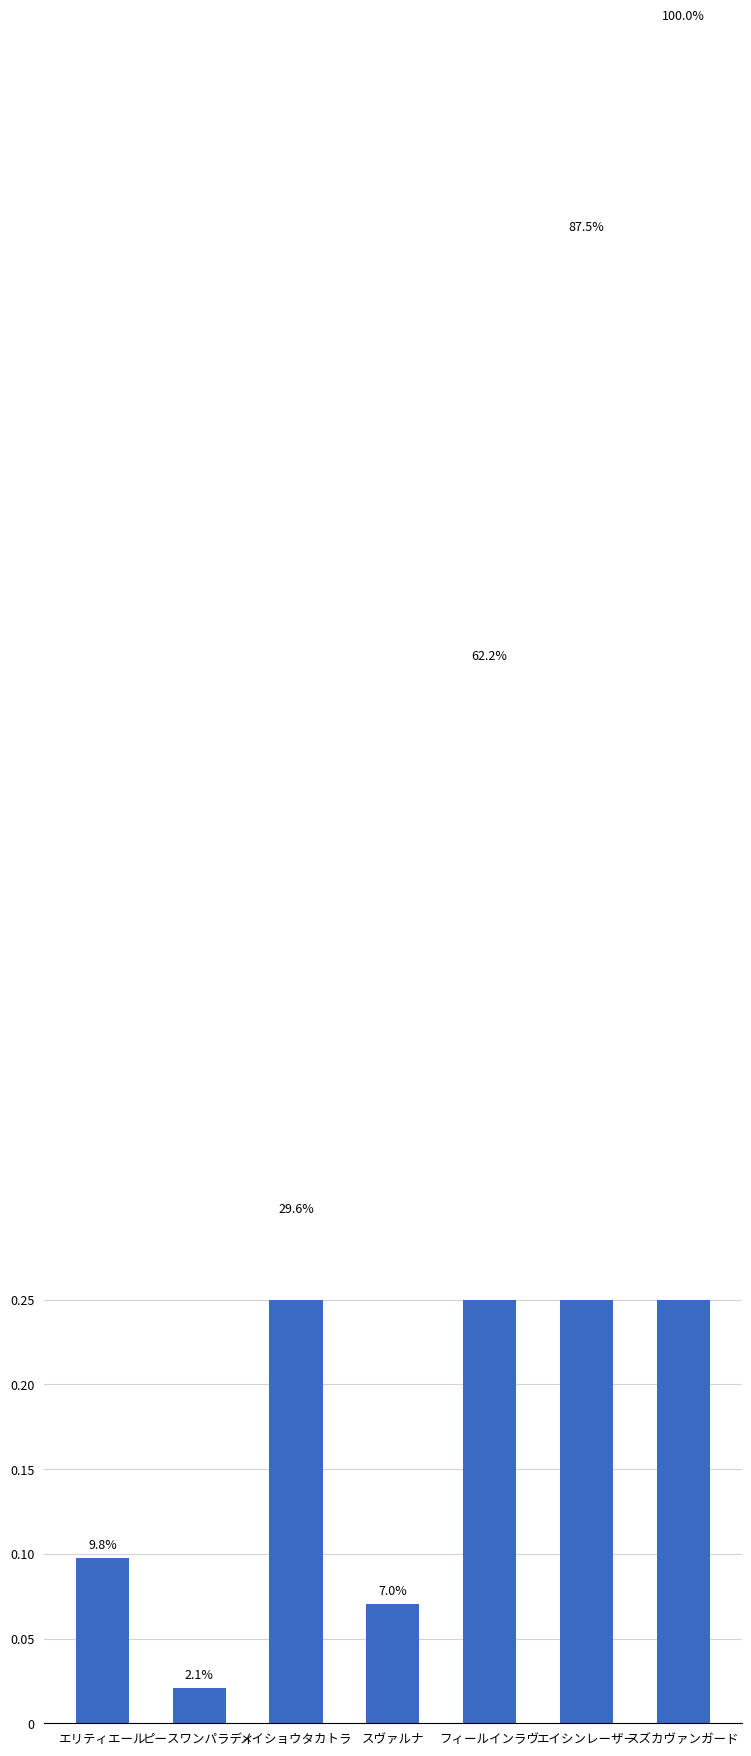

Reading right to left, list all the values displayed in this chart.

1.0	0.9	0.6	0.1	0.3	0.0	0.1